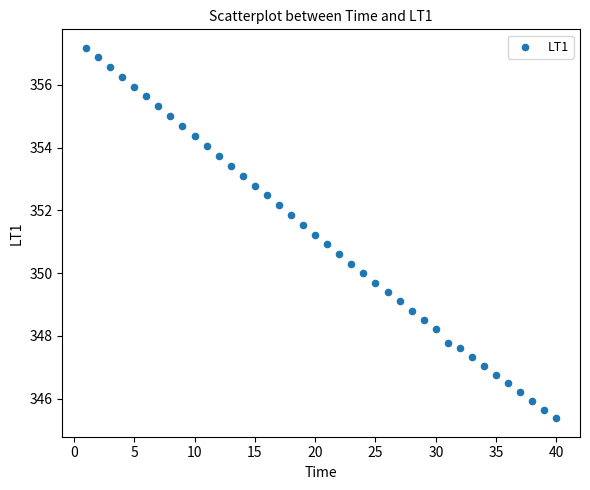

What is the range of X values (max minus min)?

39.0